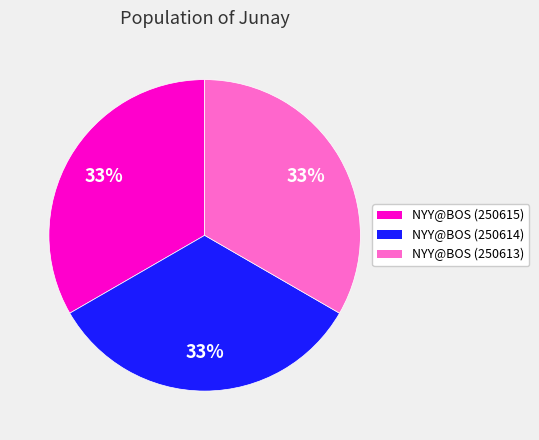

Does any single category account for the majority?

No